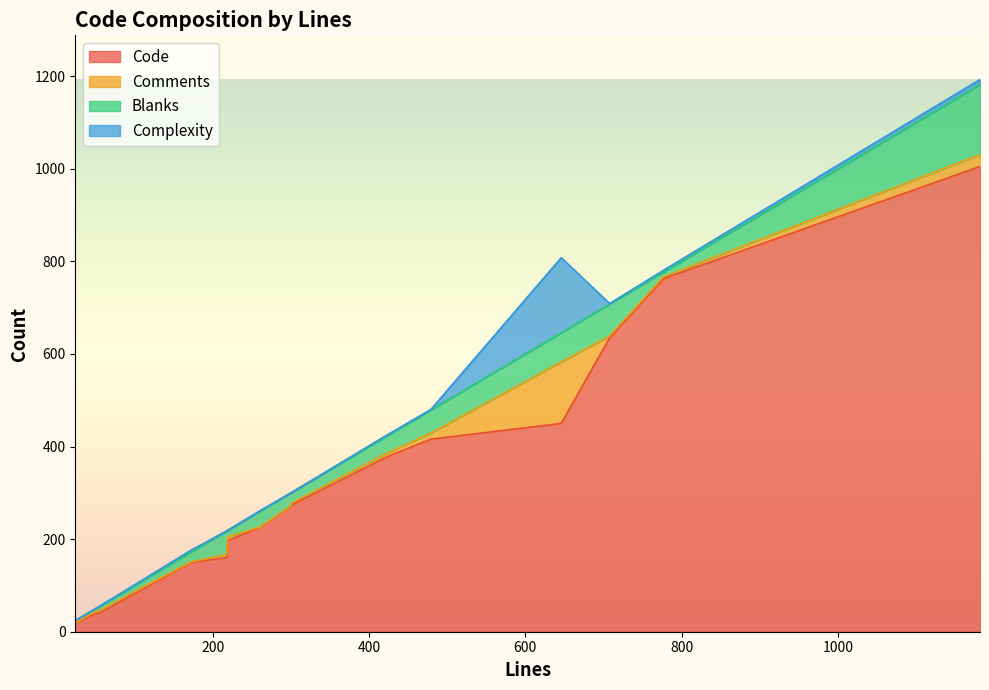

True or false: Complexity and Code intersect in this chart.

False